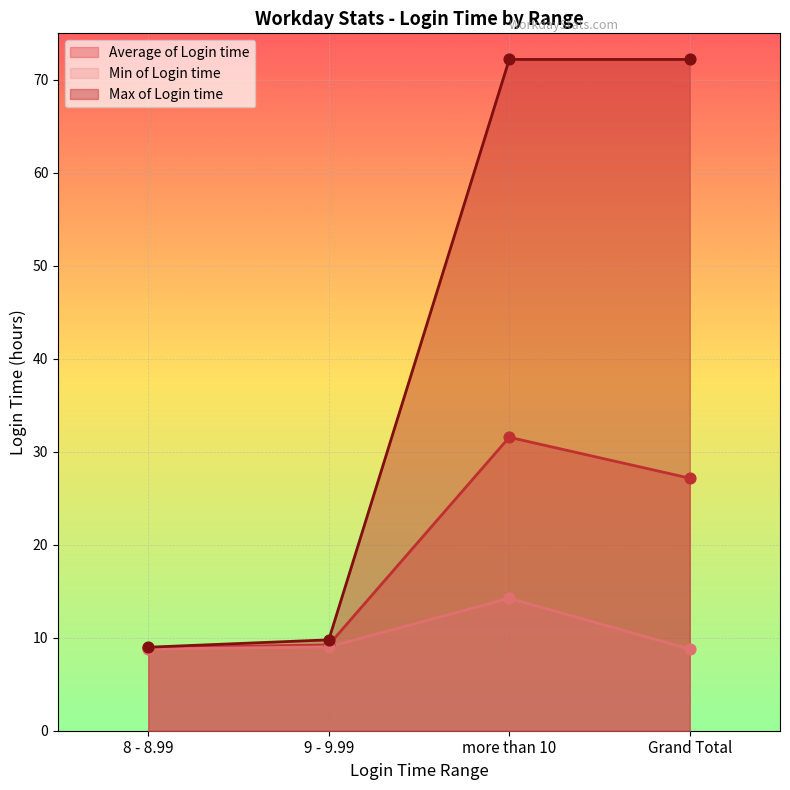

Is the value of Average of Login time at 9 - 9.99 greater than the value of Min of Login time at 8 - 8.99?

Yes